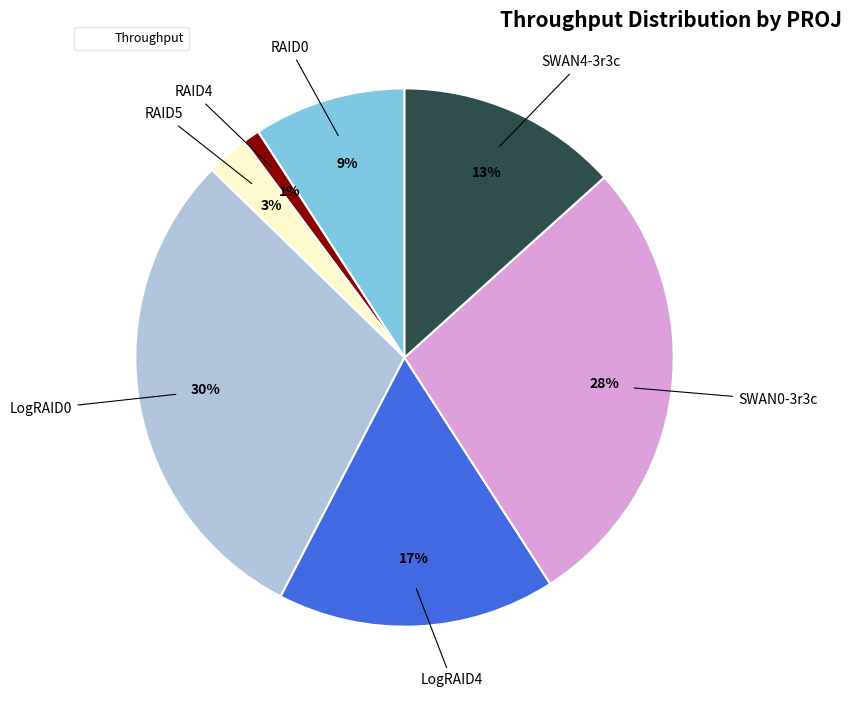

Does any single category account for the majority?

No